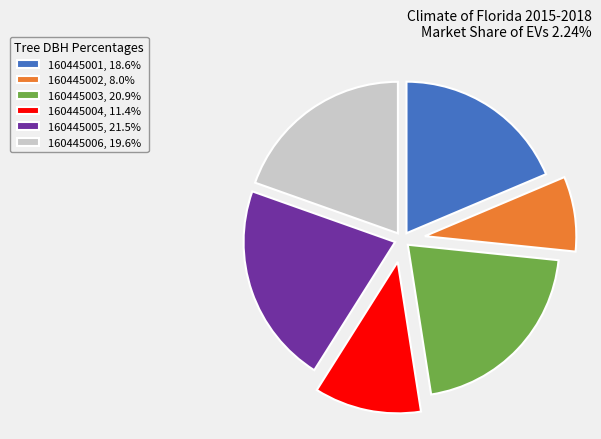

Does 160445006 account for over 50% of the chart?

No